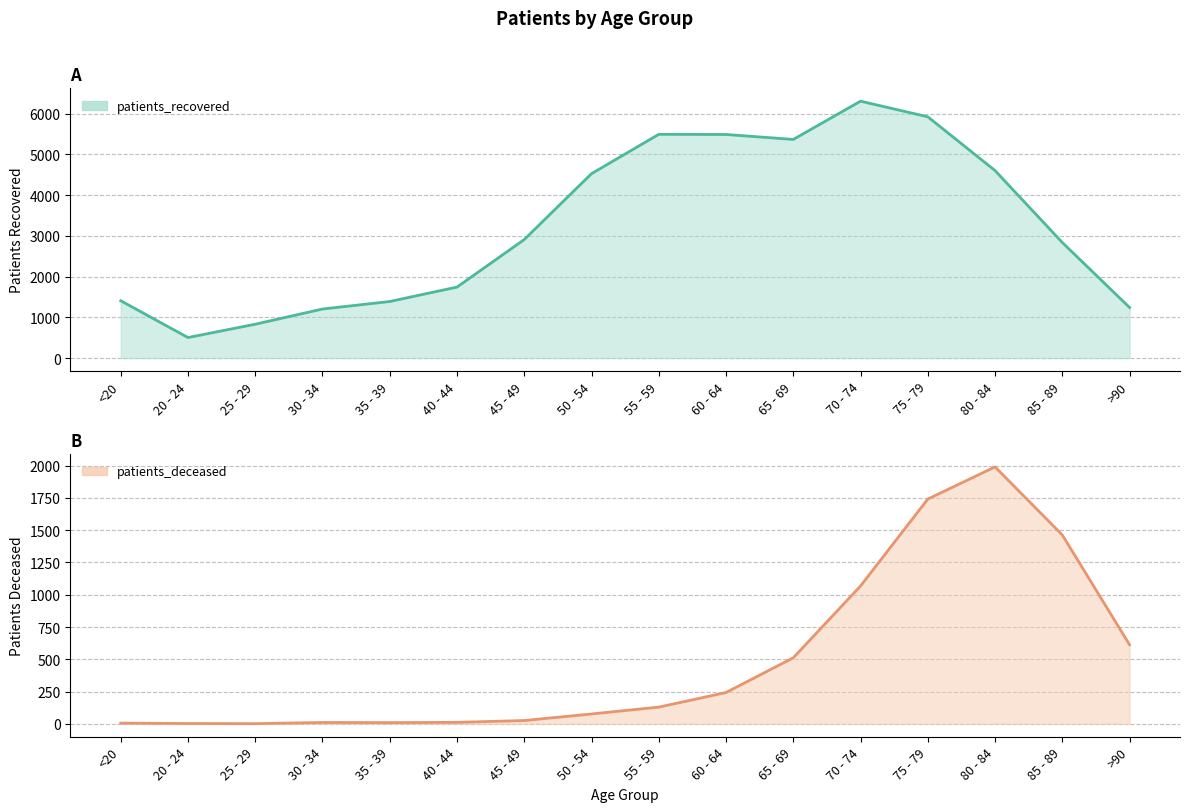

What is the greatest value displayed?

6304